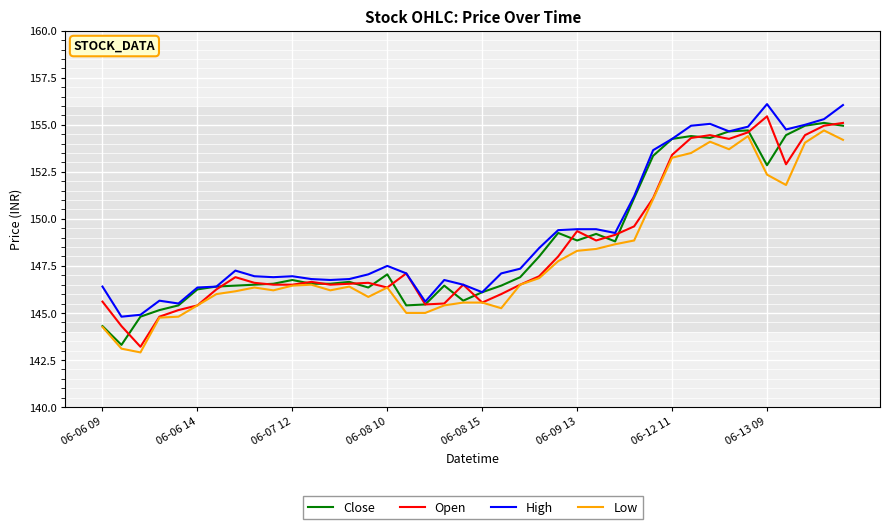

What is the difference between the maximum and minimum values in the Close series?

11.8